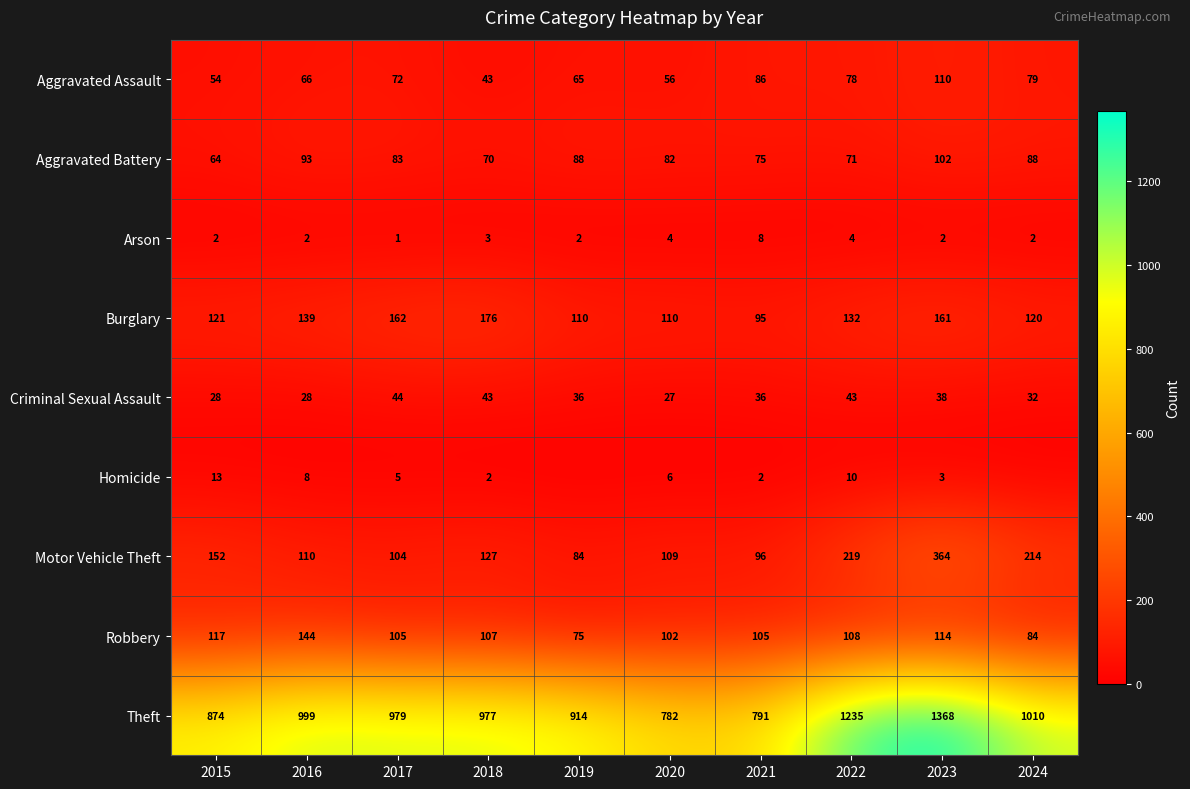

Which label corresponds to the largest value in the chart?

2023